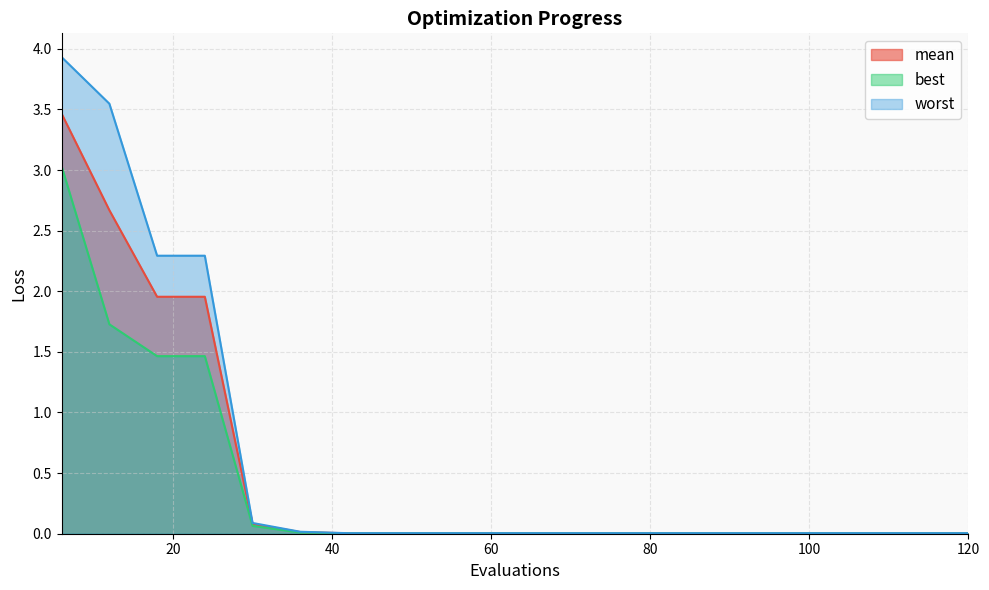

Reading left to right, transcribe all the data shown in this chart.

mean: 3.5	2.7	2.0	2.0	0.1	0.0	0.0	0.0	0.0	0.0	0.0	0.0	0.0	0.0	0.0	0.0	0.0	0.0	0.0	0.0
best: 3.0	1.7	1.5	1.5	0.1	0.0	0.0	0.0	0.0	0.0	0.0	0.0	0.0	0.0	0.0	0.0	0.0	0.0	0.0	0.0
worst: 3.9	3.5	2.3	2.3	0.1	0.0	0.0	0.0	0.0	0.0	0.0	0.0	0.0	0.0	0.0	0.0	0.0	0.0	0.0	0.0